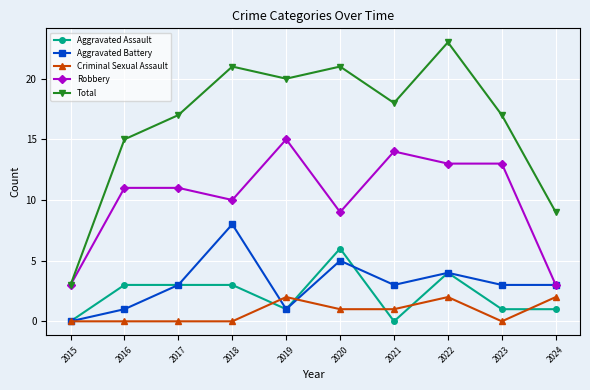

How many series are shown in this chart?

5